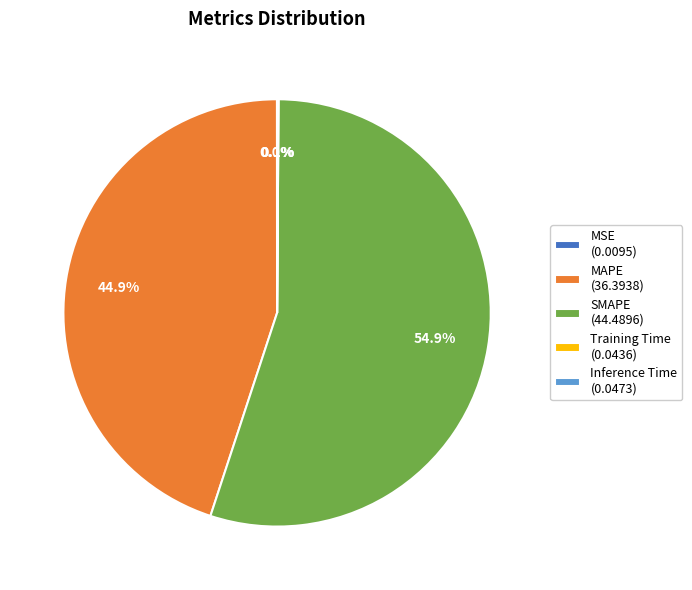

To the nearest percent, what percentage of the pie is MAPE?

45%